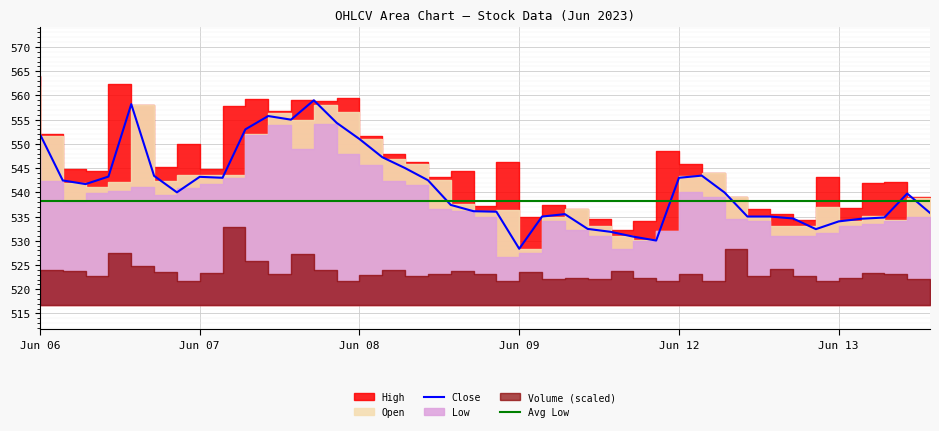

What is the lowest value of the Close series?

528.3